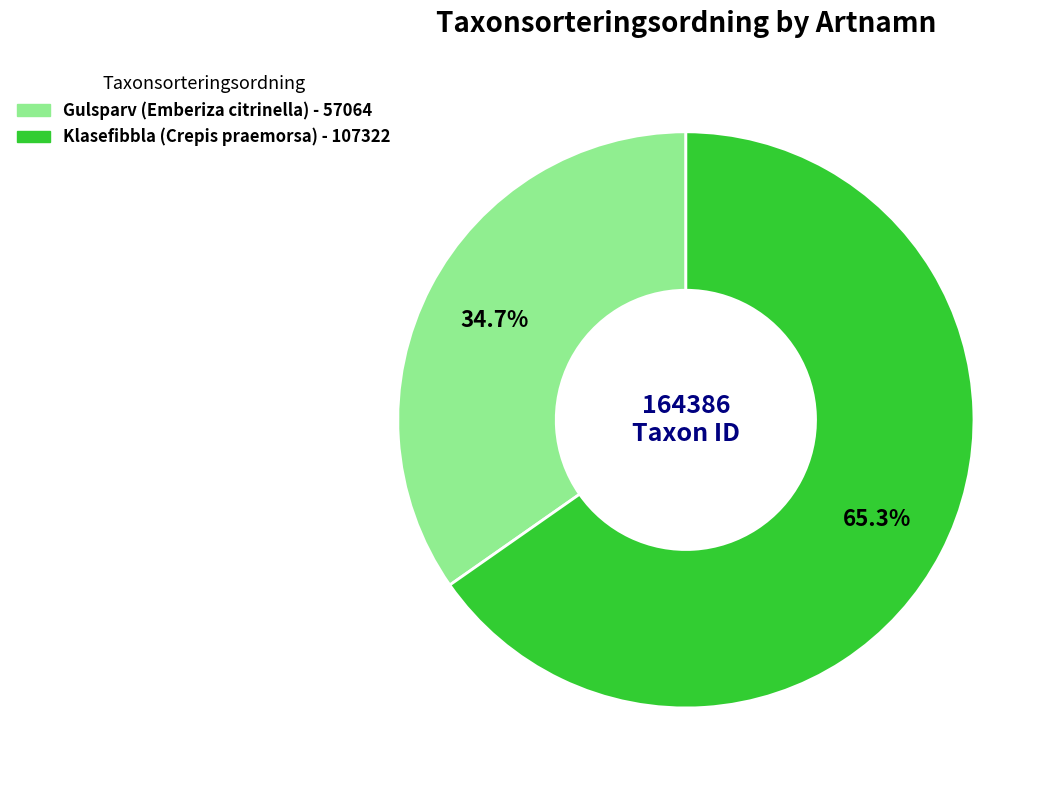

Combined, what portion of the pie is Gulsparv (Emberiza citrinella) and Klasefibbla (Crepis praemorsa)?

100.0%